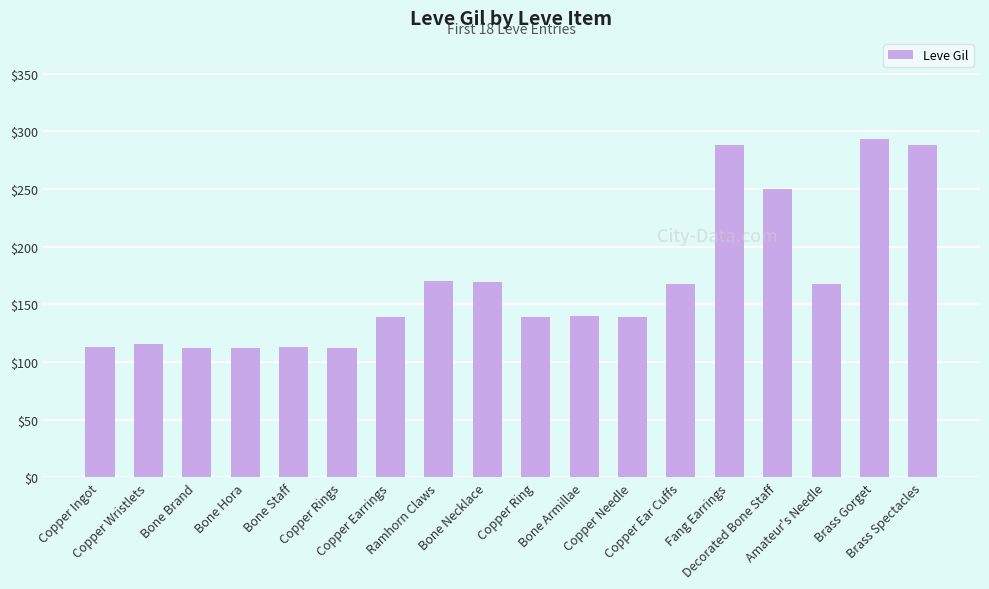

What is the value of the 11th bar from the left?

140